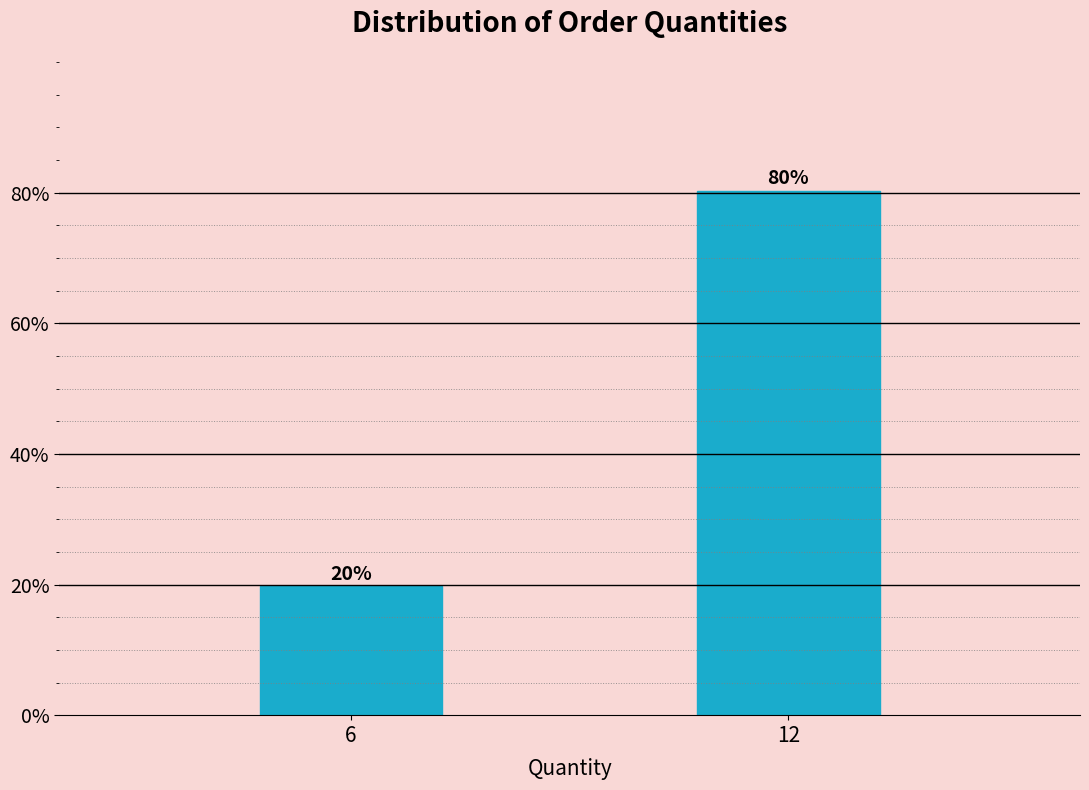

Which label corresponds to the largest value in the chart?

12